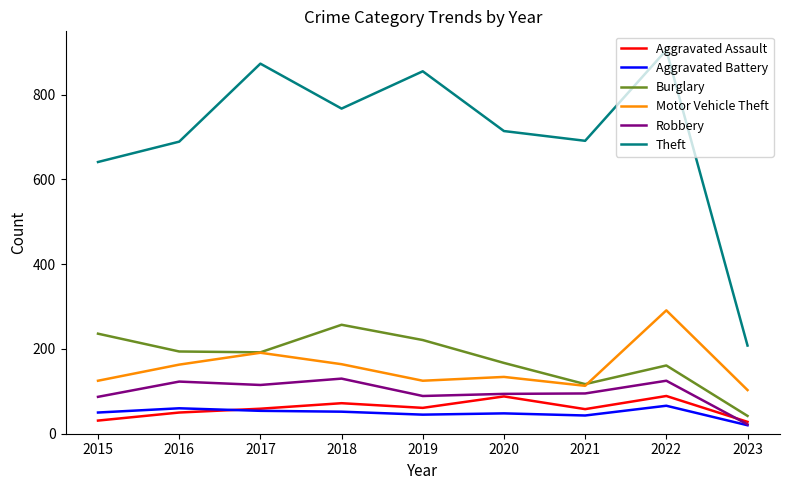

True or false: Motor Vehicle Theft and Aggravated Battery intersect in this chart.

False